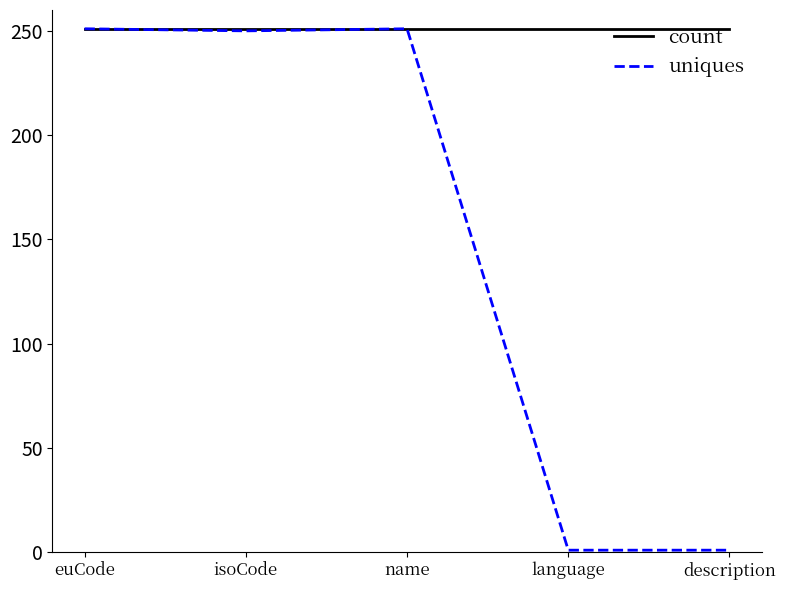

The value of count at isoCode is 251. True or false?

True